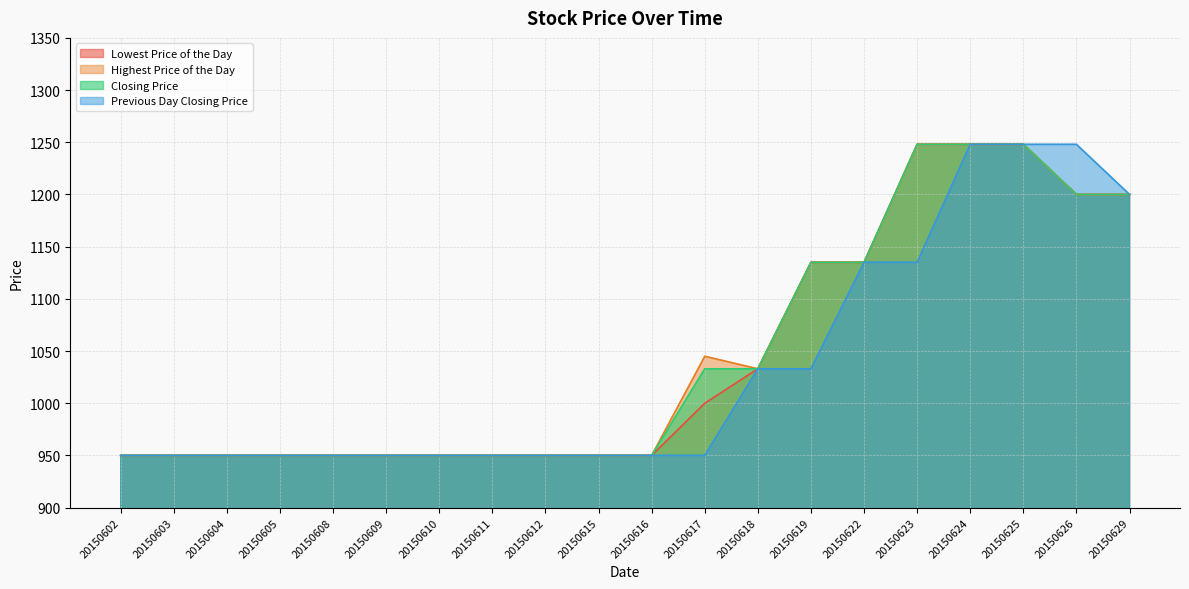

At which category is the sum across all series the highest?

20150624